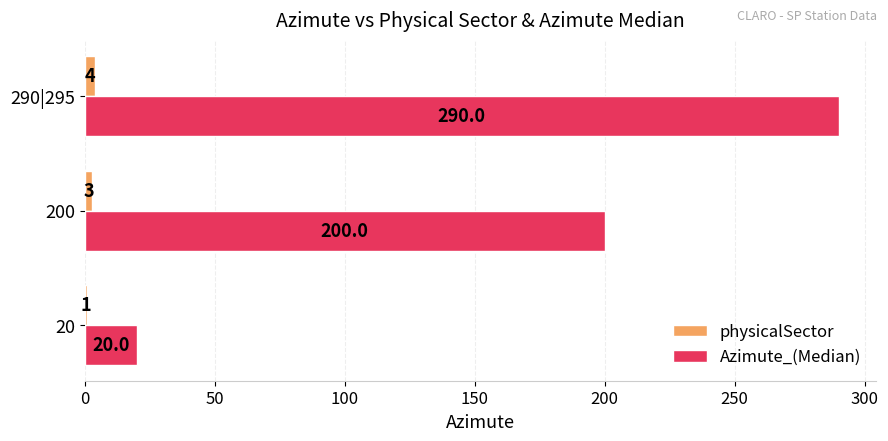

What is the average value of the Azimute_(Median) series?

170